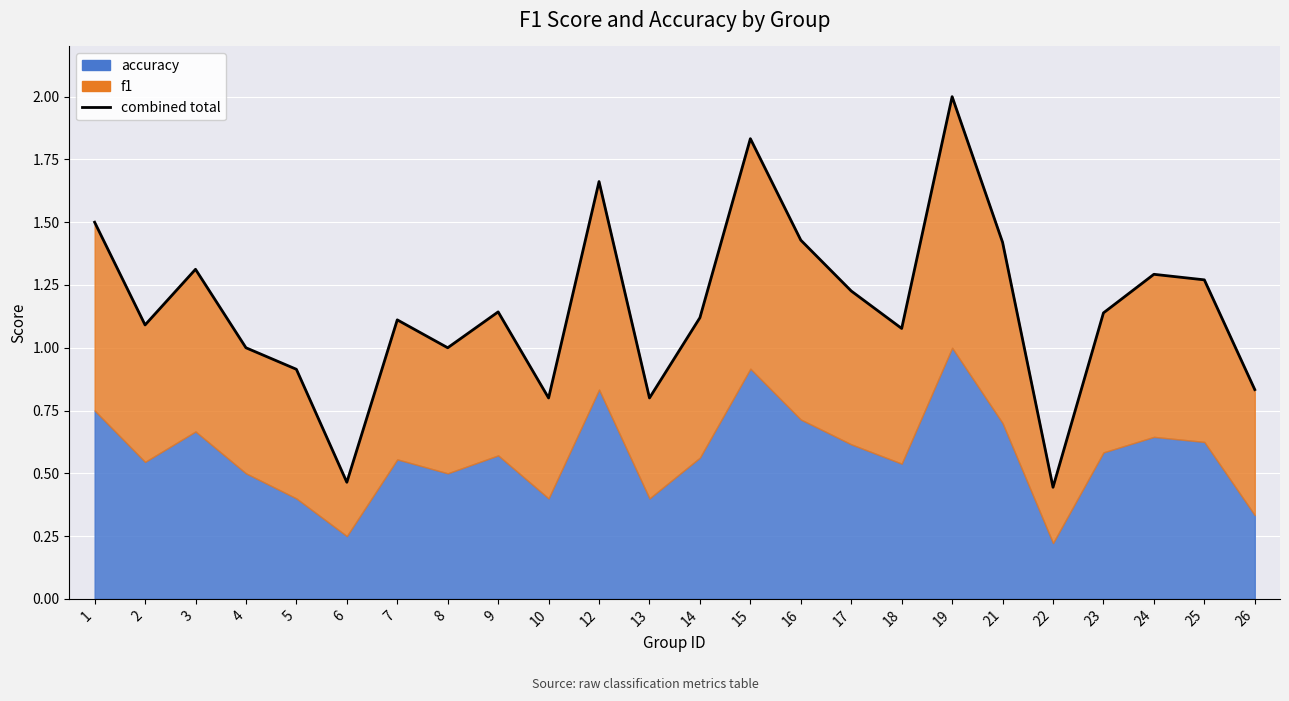

True or false: there are more than 1 points higher than both neighbors.

True